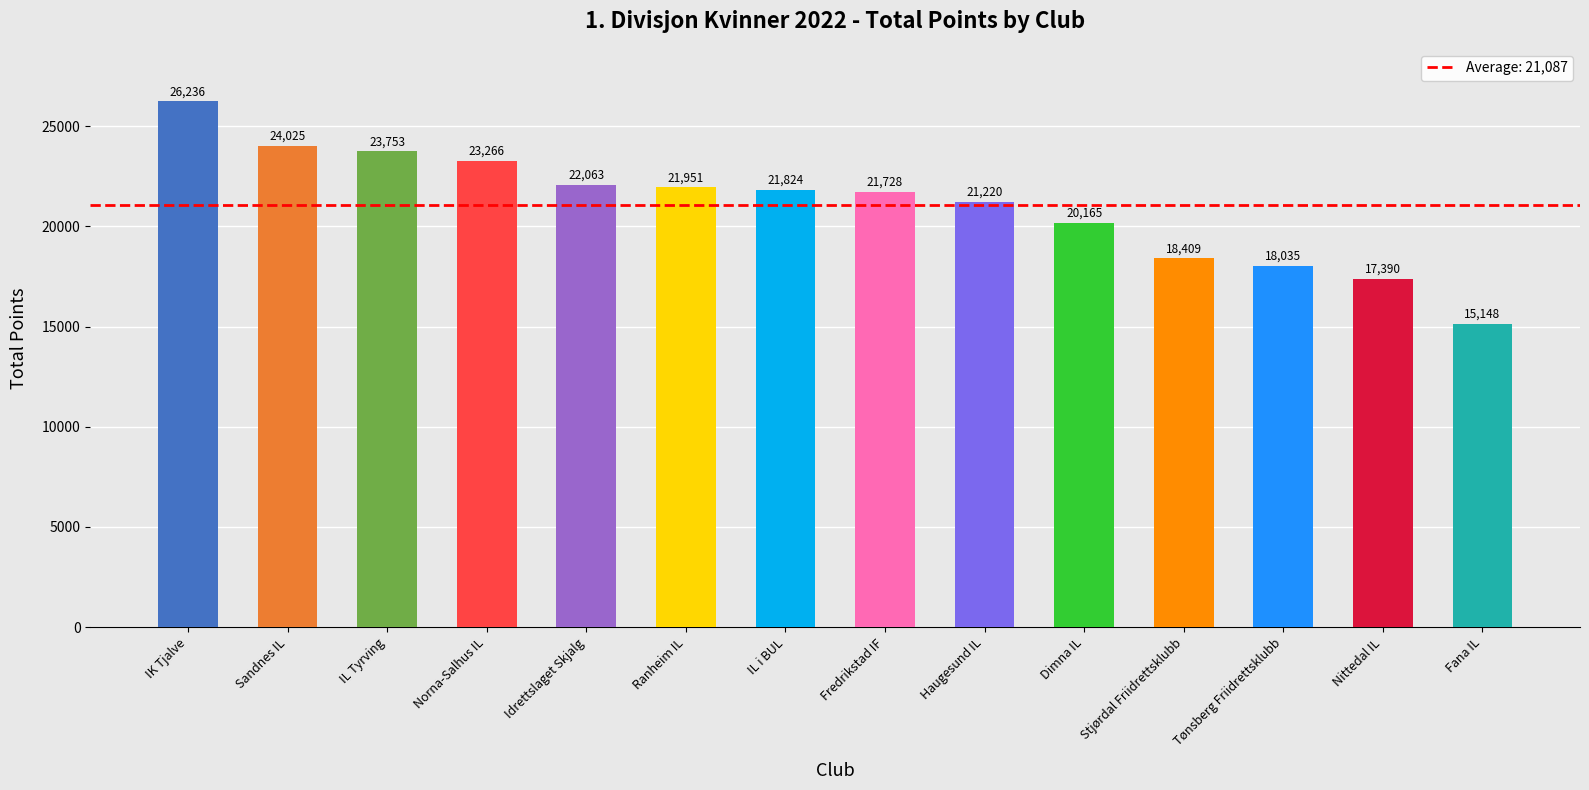

What is the label of the 2nd bar from the right?

Nittedal IL